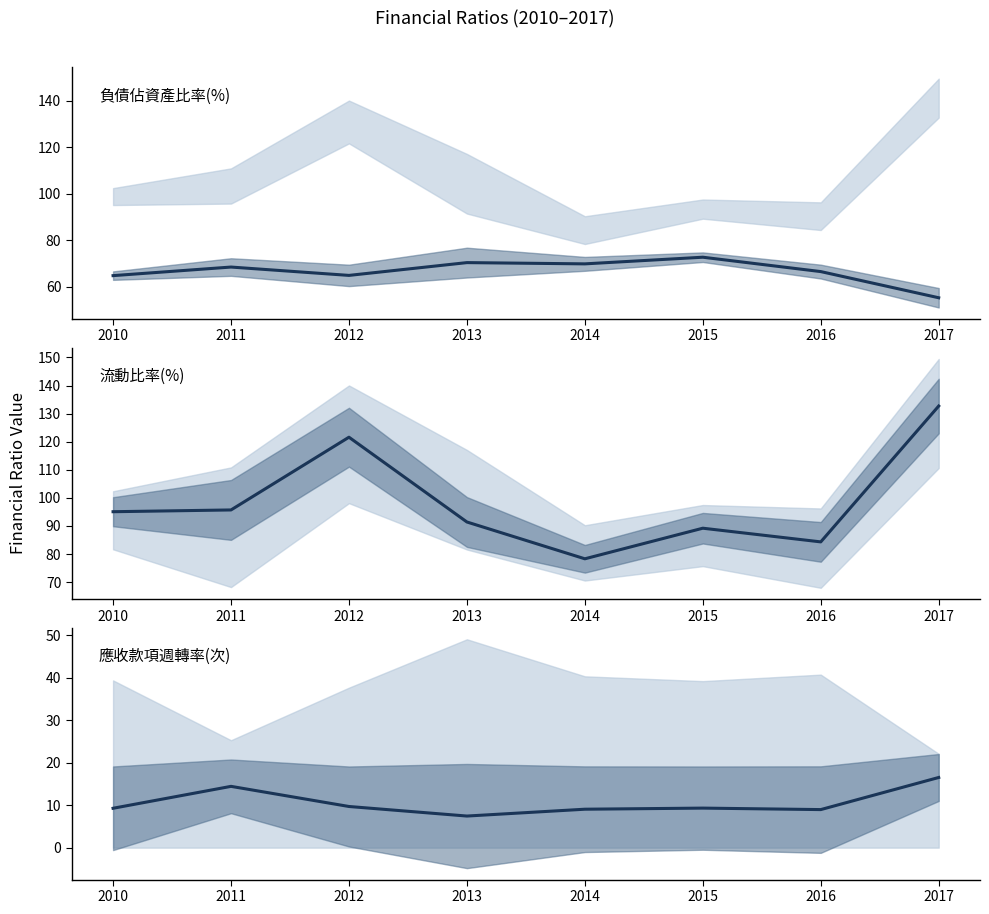

At which category does 負債佔資產比率(%) reach its first local valley?

2012